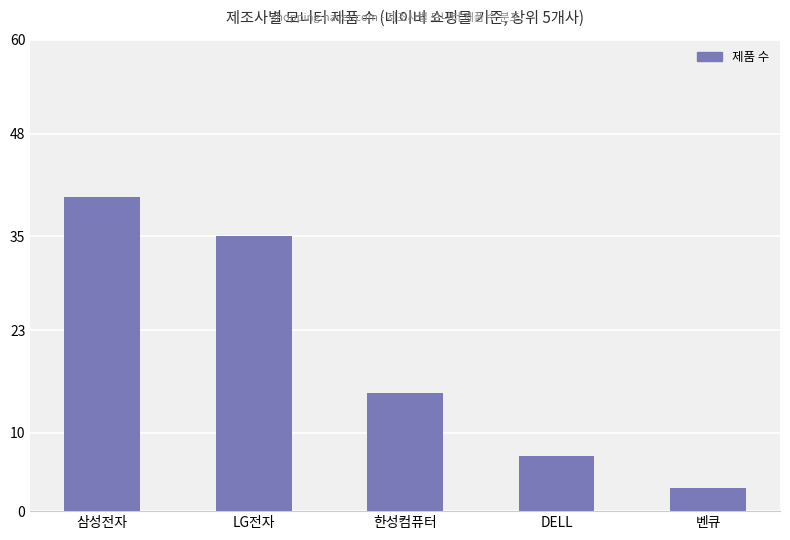

What position from the right is 삼성전자?

5